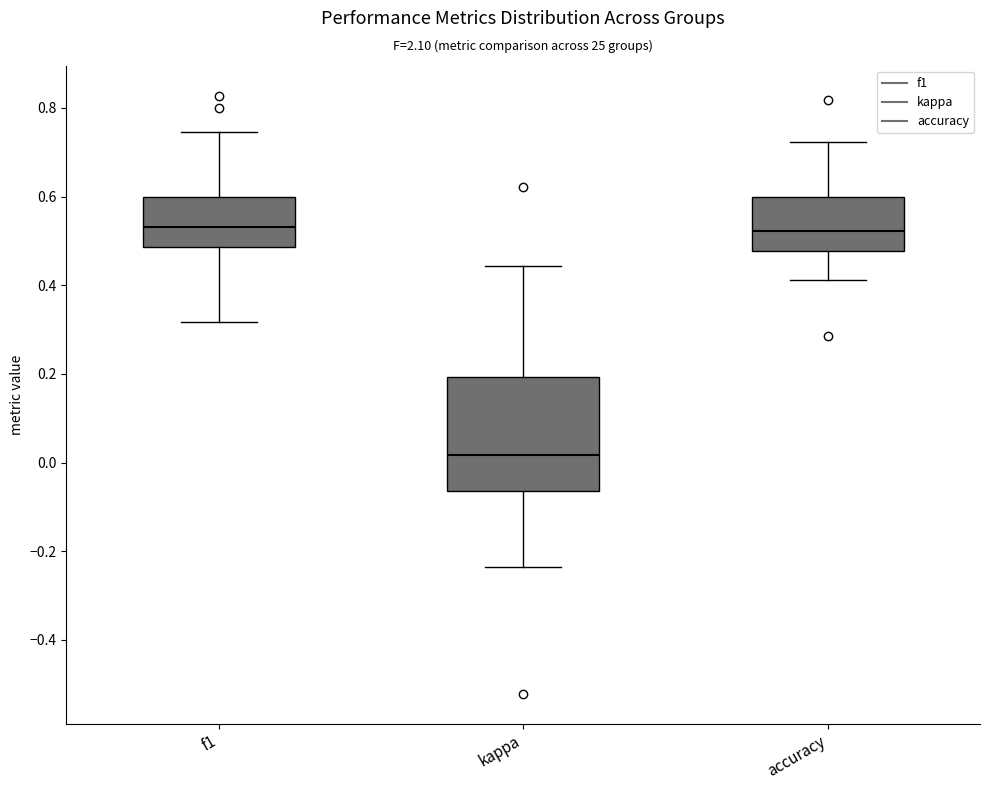

Comparing the boxes themselves (not the whiskers), which one is the tallest?

kappa